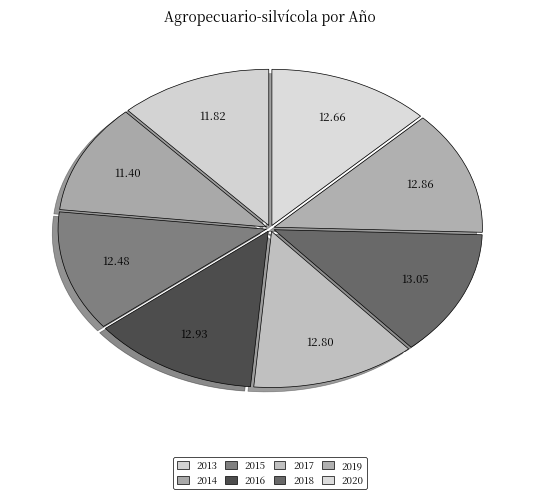

The 2013 slice represents 2% of the pie. True or false?

False